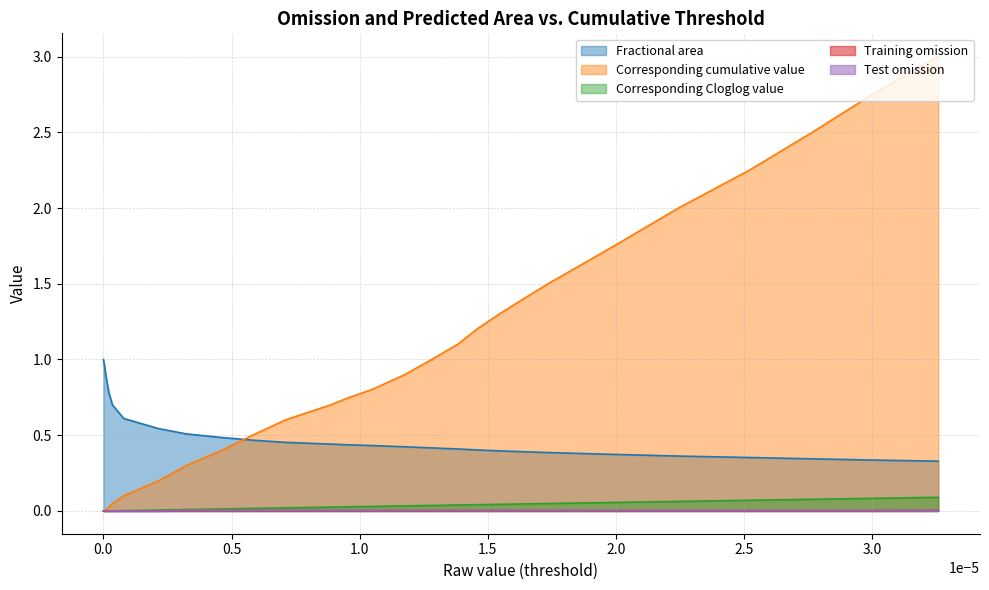

Reading right to left, what are all the values shown in this chart?

Fractional area: 0.3	0.3	0.3	0.4	0.4	0.4	0.4	0.4	0.4	0.4	0.4	0.4	0.4	0.4	0.4	0.4	0.5	0.5	0.5	0.5	0.5	0.6	0.7	0.8	0.9	0.9	0.9	1.0	1.0	1.0	1.0	1.0	1.0	1.0	1.0	1.0	1.0	1.0	1.0	1.0
Corresponding cumulative value: 3.0	2.8	2.5	2.3	2.0	1.8	1.5	1.4	1.3	1.2	1.1	1.0	0.9	0.8	0.8	0.7	0.6	0.5	0.4	0.3	0.2	0.1	0.1	0.0	0.0	0.0	0.0	0.0	0.0	0.0	0.0	0.0	0.0	0.0	0.0	0.0	0.0	0.0	0.0	0.0
Corresponding Cloglog value: 0.1	0.1	0.1	0.1	0.1	0.1	0.0	0.0	0.0	0.0	0.0	0.0	0.0	0.0	0.0	0.0	0.0	0.0	0.0	0.0	0.0	0.0	0.0	0.0	0.0	0.0	0.0	0.0	0.0	0.0	0.0	0.0	0.0	0.0	0.0	0.0	0.0	0.0	0.0	0.0
Training omission: 0.0	0.0	0.0	0.0	0.0	0.0	0.0	0.0	0.0	0.0	0.0	0.0	0.0	0.0	0.0	0.0	0.0	0.0	0.0	0.0	0.0	0.0	0.0	0.0	0.0	0.0	0.0	0.0	0.0	0.0	0.0	0.0	0.0	0.0	0.0	0.0	0.0	0.0	0.0	0.0
Test omission: 0.0	0.0	0.0	0.0	0.0	0.0	0.0	0.0	0.0	0.0	0.0	0.0	0.0	0.0	0.0	0.0	0.0	0.0	0.0	0.0	0.0	0.0	0.0	0.0	0.0	0.0	0.0	0.0	0.0	0.0	0.0	0.0	0.0	0.0	0.0	0.0	0.0	0.0	0.0	0.0